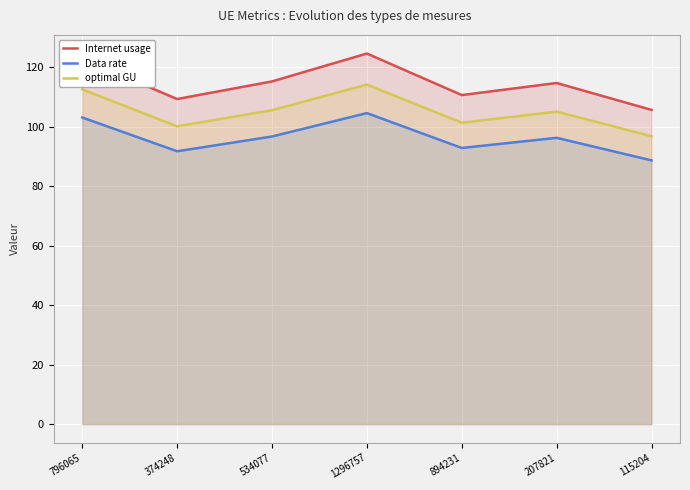

What is the greatest value displayed?

124.6